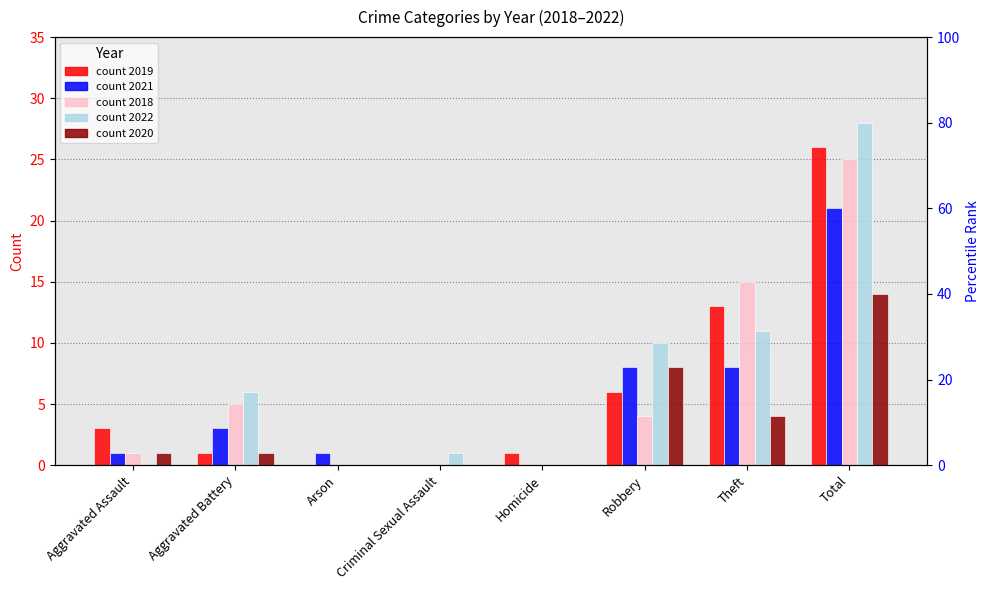

Which series has the largest total across all categories?

2022